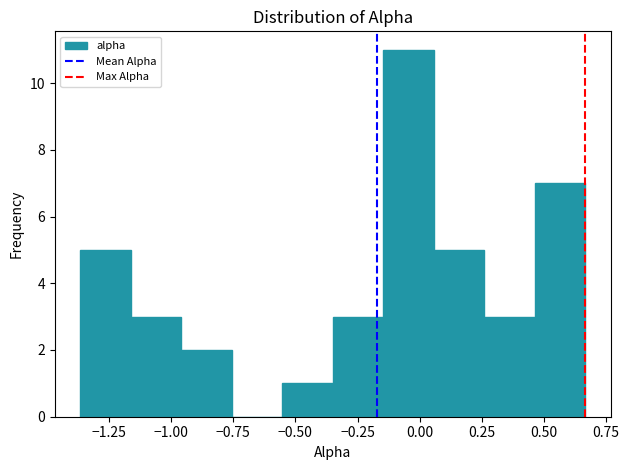

Reading left to right, transcribe this chart: for each bar, give the range it covers on the x-axis and its height. Neither the bar edges nor the heights are printed on the chart, so give them approximately, as read against the axes.

-1.35 to -1.15: 5
-1.15 to -0.95: 3
-0.95 to -0.75: 2
-0.75 to -0.55: 0
-0.55 to -0.35: 1
-0.35 to -0.15: 3
-0.15 to 0.05: 11
0.05 to 0.25: 5
0.25 to 0.45: 3
0.45 to 0.65: 7